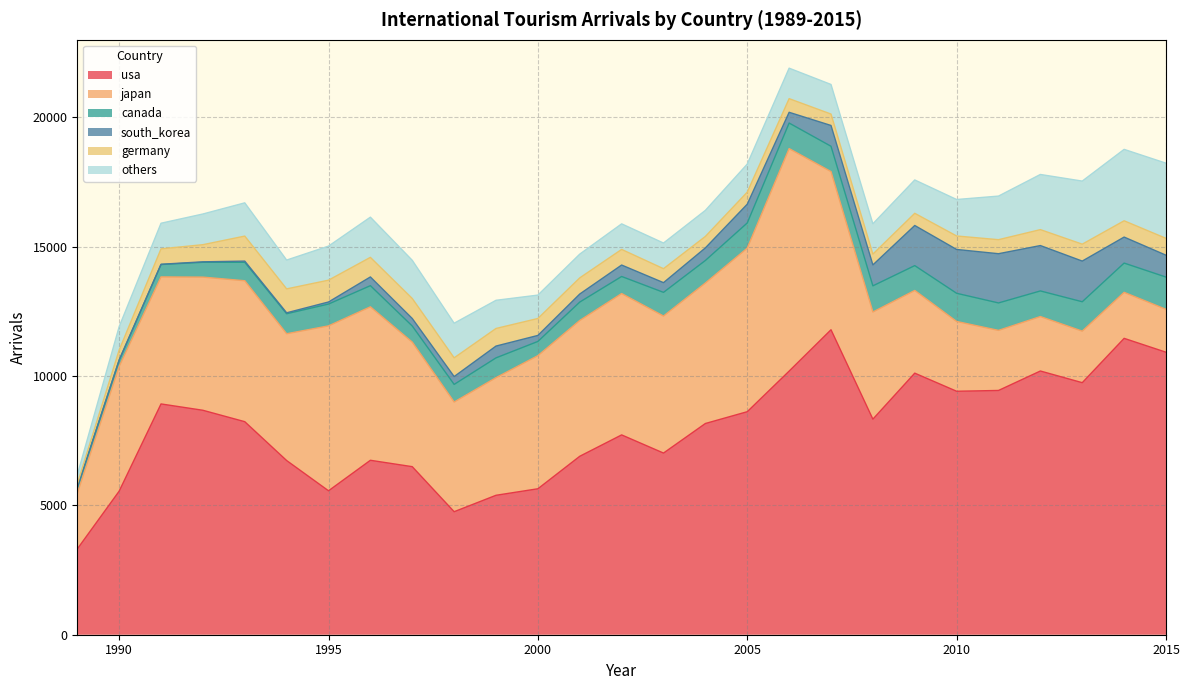

Which category has the lowest value in the others series?

1989